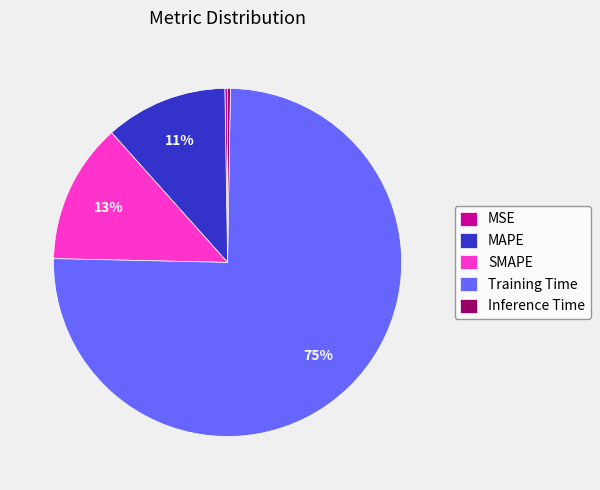

What is the largest slice in the pie chart?

Training Time